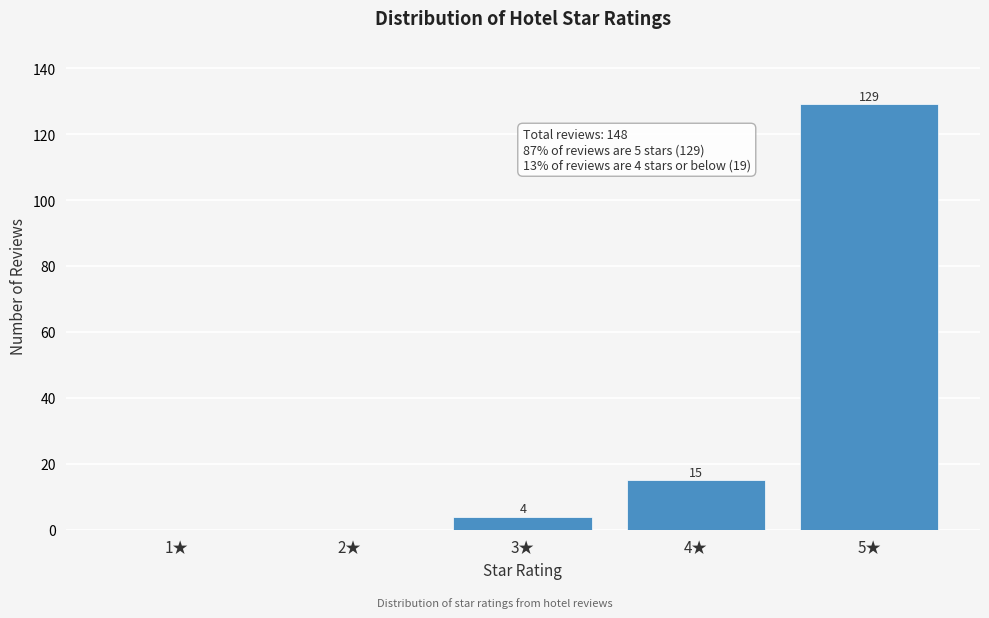

Reading left to right, list all the values displayed in this chart.

1★=0	2★=0	3★=4	4★=15	5★=129